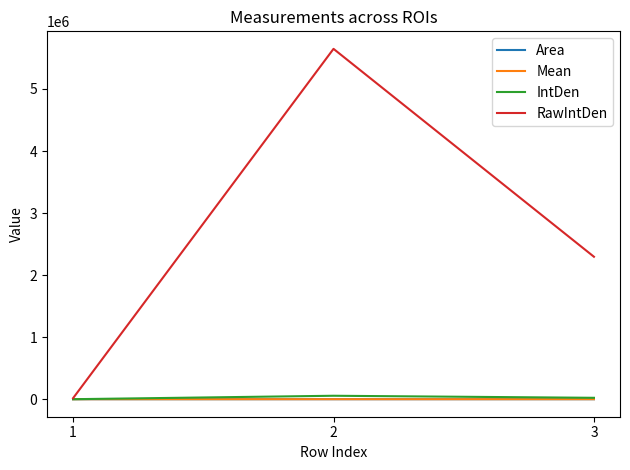

At which label is IntDen closest to 27862?

3